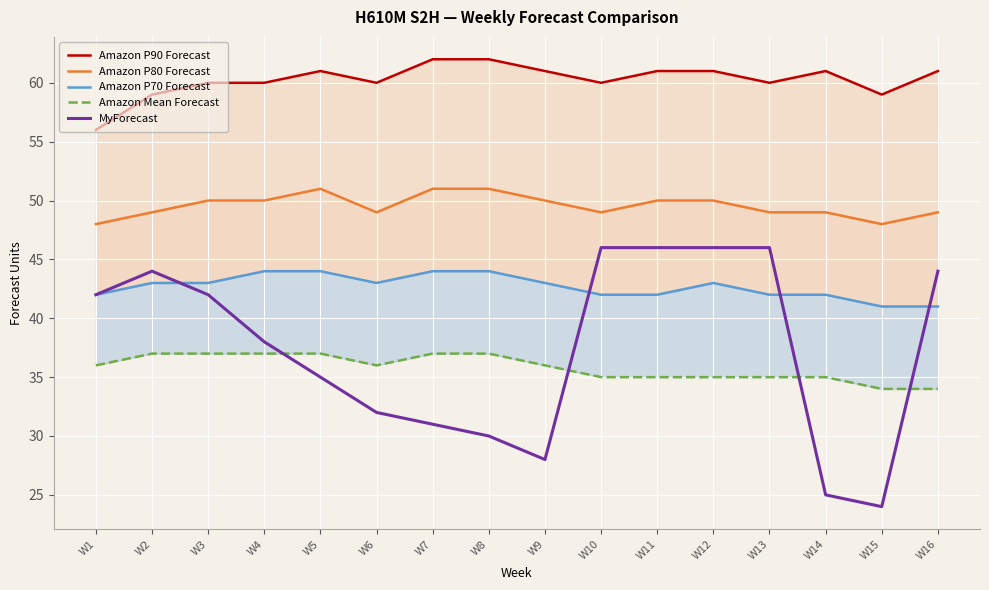

List the series in order of their peak value, lowest first.

Amazon Mean Forecast, Amazon P70 Forecast, MyForecast, Amazon P80 Forecast, Amazon P90 Forecast